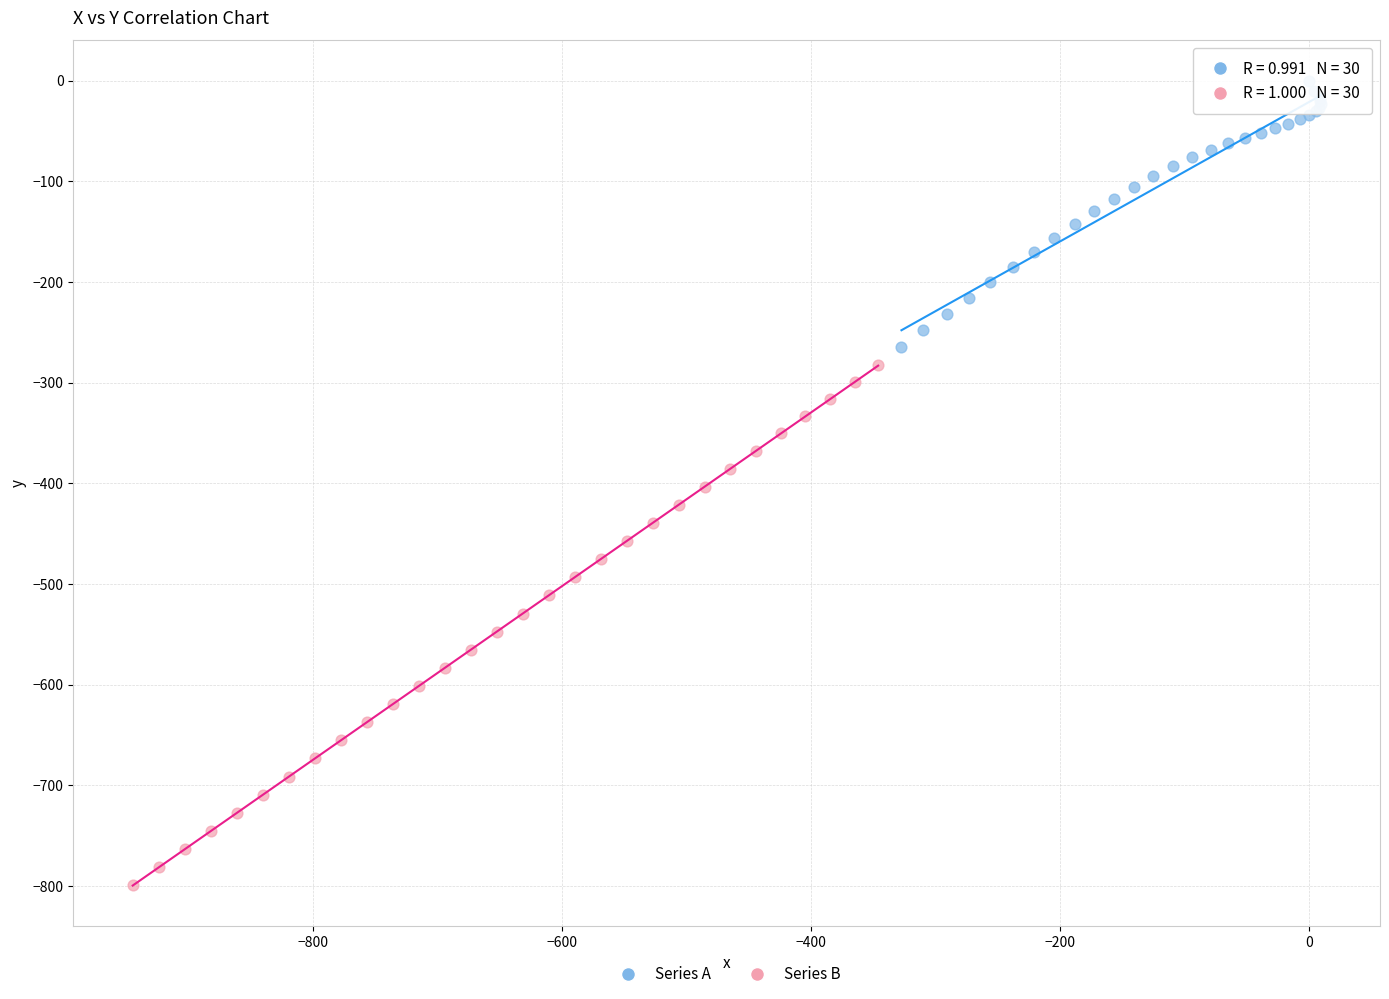

What are all the series names shown in the legend?

Series A, Series B